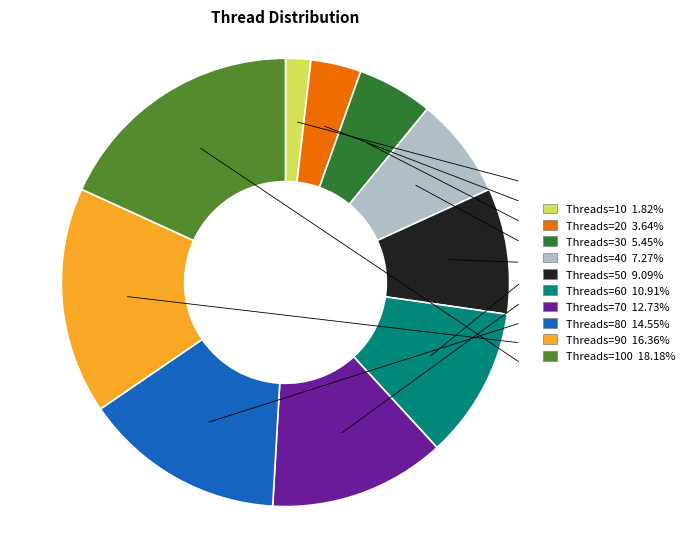

Is there a majority slice in this chart?

No